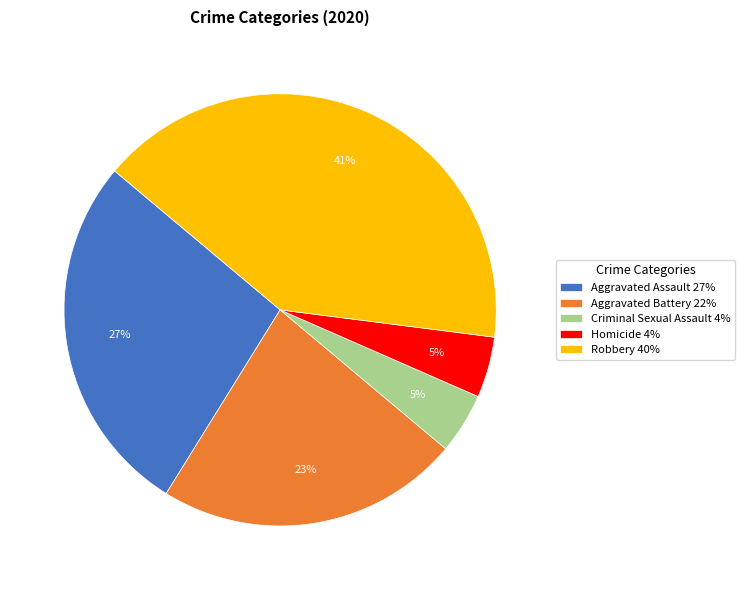

True or false: Aggravated Battery 22% accounts for 9% of the total.

False